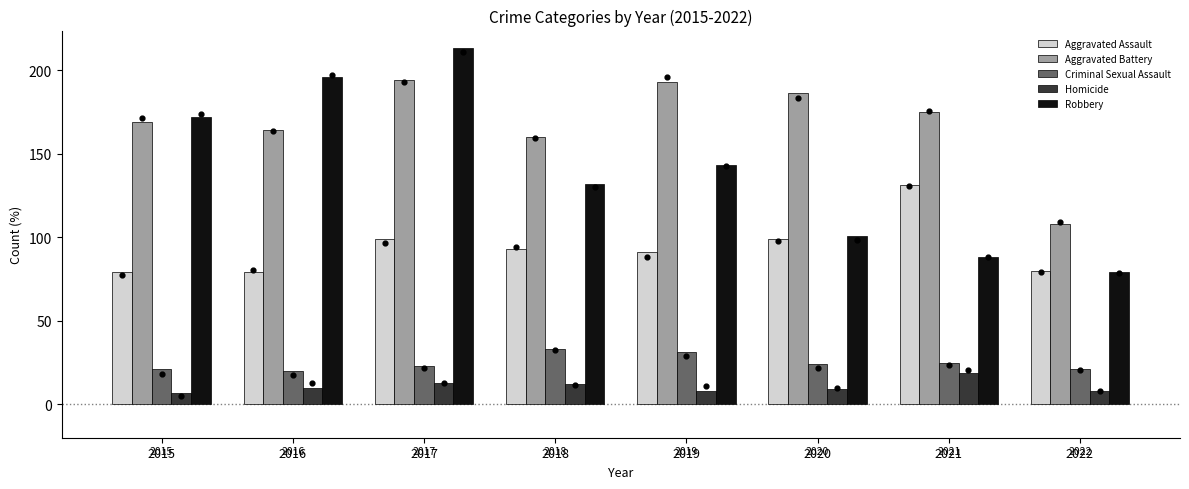

At which category is the sum across all series the highest?

2017